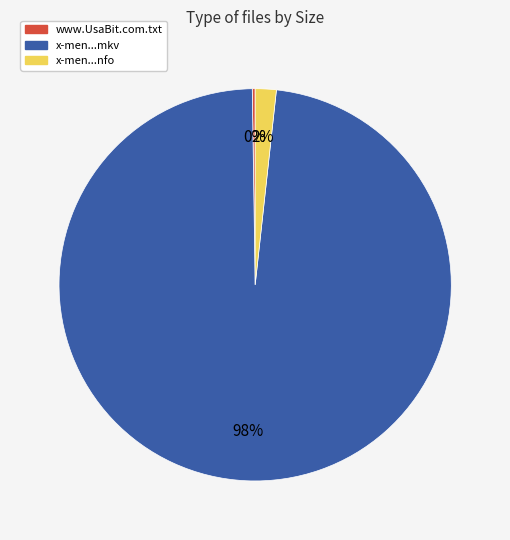

To the nearest percent, what percentage of the pie is x-men...mkv?

98%